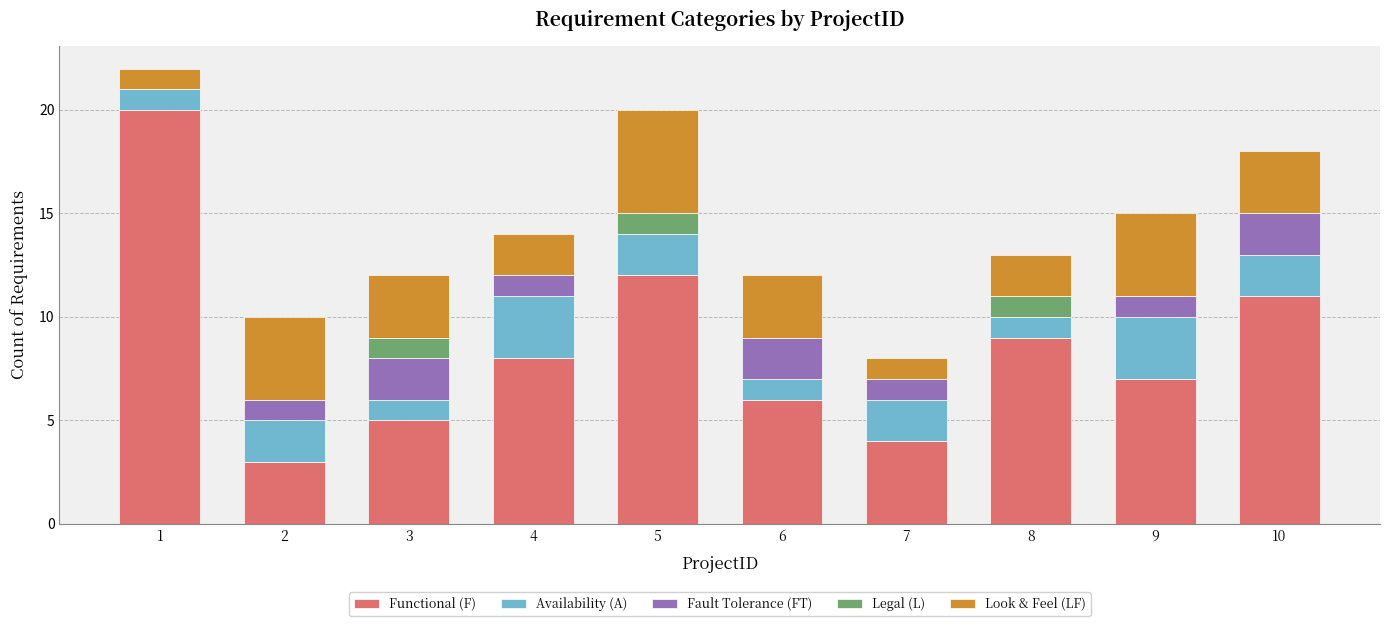

What is the maximum value for Functional (F)?

20